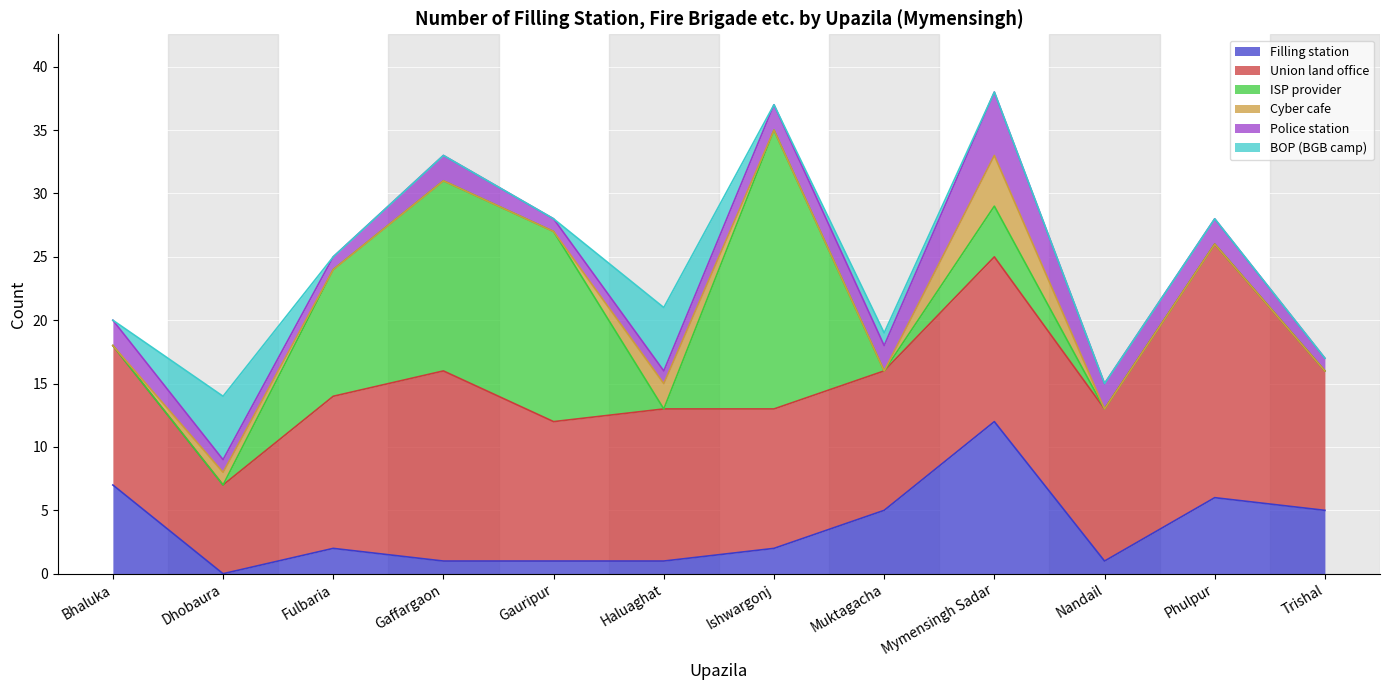

Where does the Police station series first go above 2?

Mymensingh Sadar